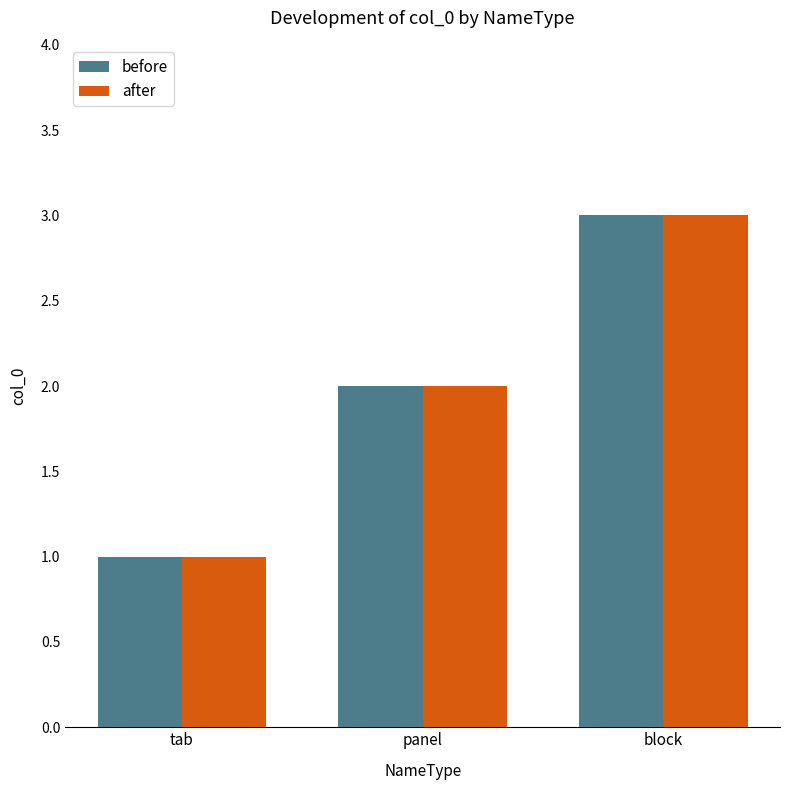

Is it true that before equals 0 at tab?

False